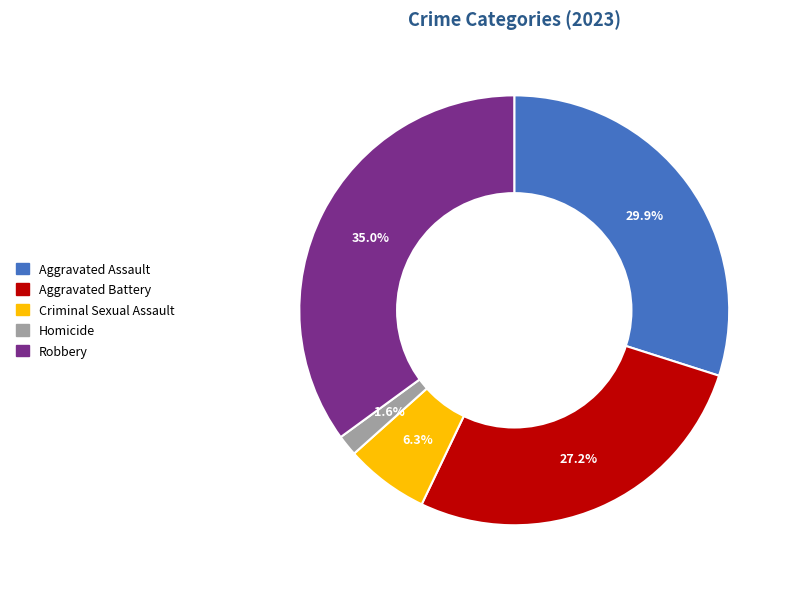

Which has a higher value, Aggravated Battery or Criminal Sexual Assault?

Aggravated Battery